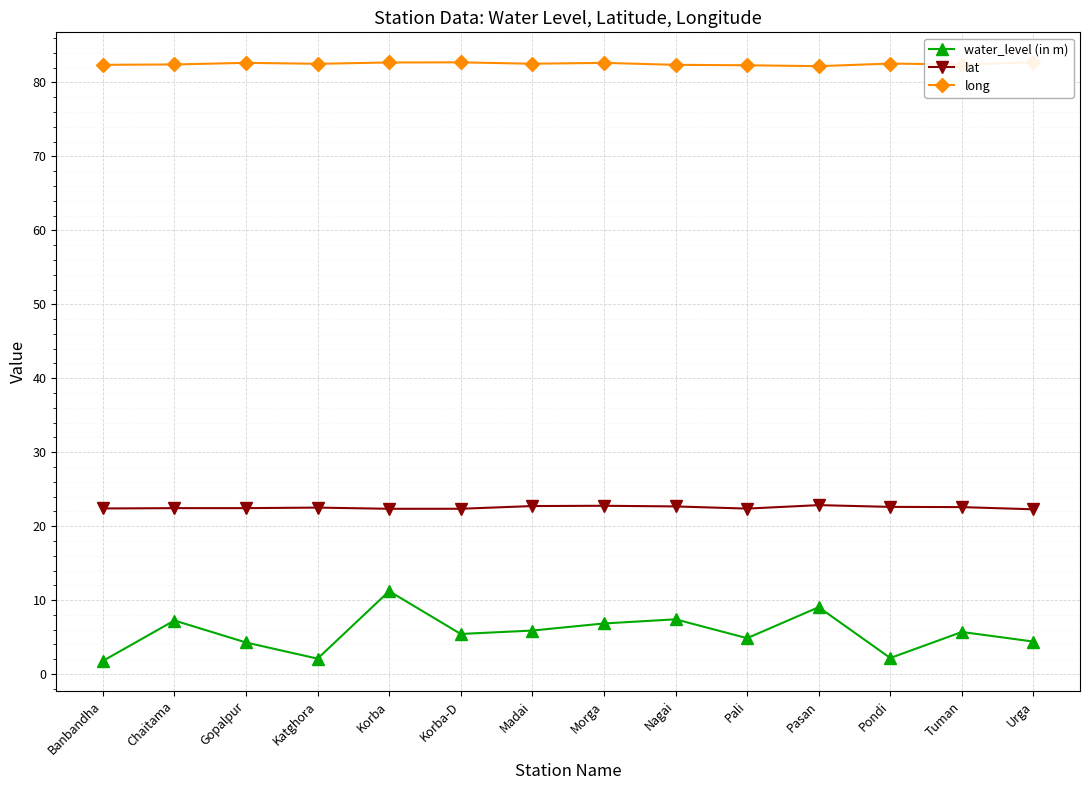

What is the approximate value of water_level (in m) at Korba-D?

5.4